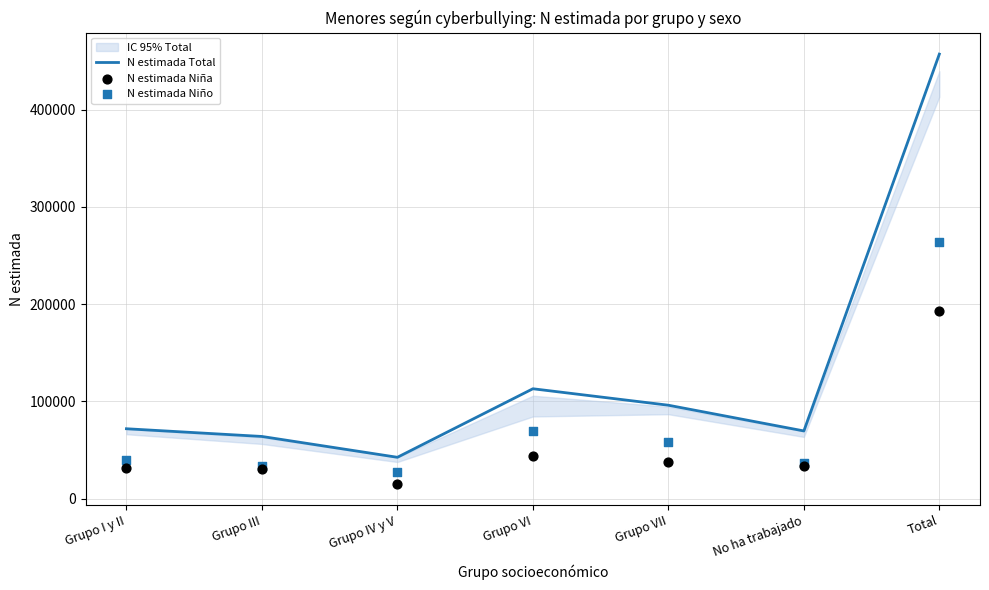

At how many categories does at least one series exceed 330619?

1